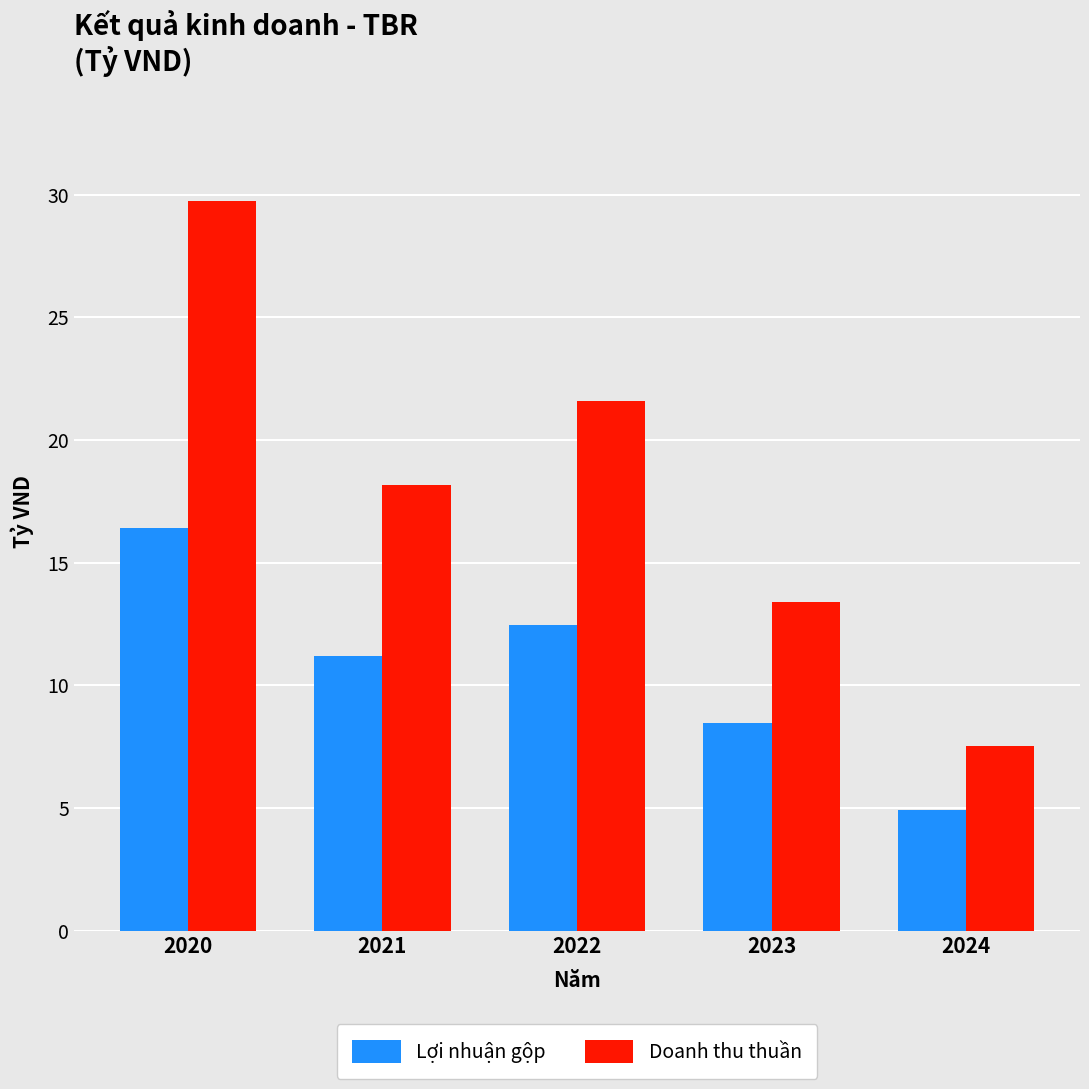

What is the value of the Lợi nhuận gộp bar at the 2nd from the left?

11.2